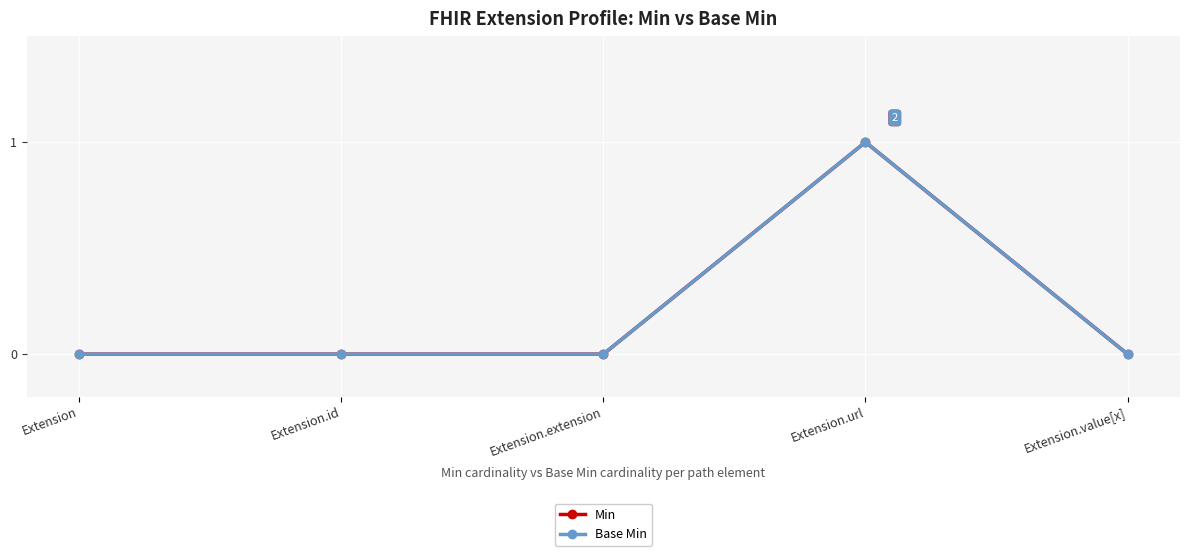

Is this an area chart (filled region under the line)?

No